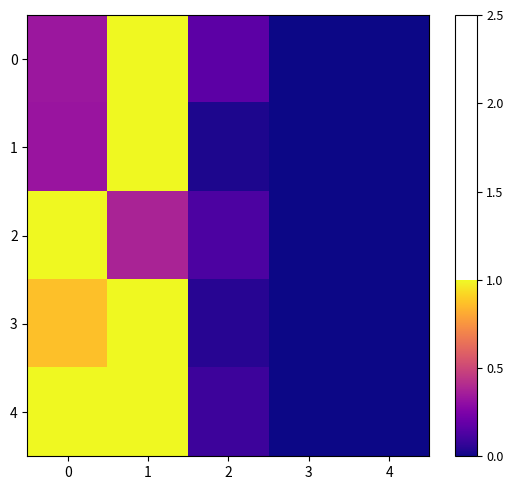

Reading left to right, transcribe all the data shown in this chart.

0: 0=0.3	1=1.0	2=0.2	3=0.0	4=0.0
1: 0=0.3	1=1.0	2=0.0	3=0.0	4=0.0
2: 0=1.0	1=0.4	2=0.1	3=0.0	4=0.0
3: 0=0.9	1=1.0	2=0.0	3=0.0	4=0.0
4: 0=1.0	1=1.0	2=0.1	3=0.0	4=0.0